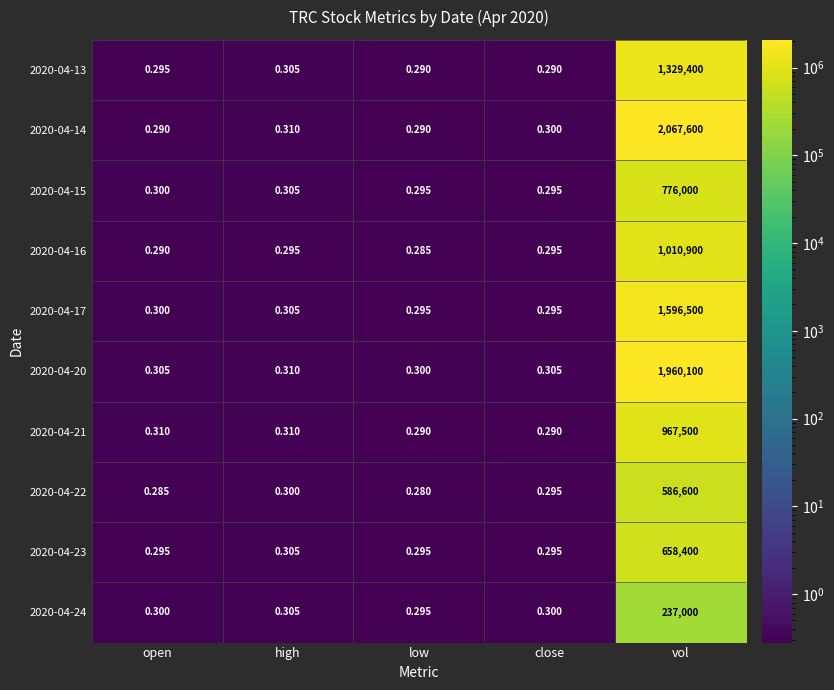

Between open and high, which series saw the biggest shift?

2020-04-14